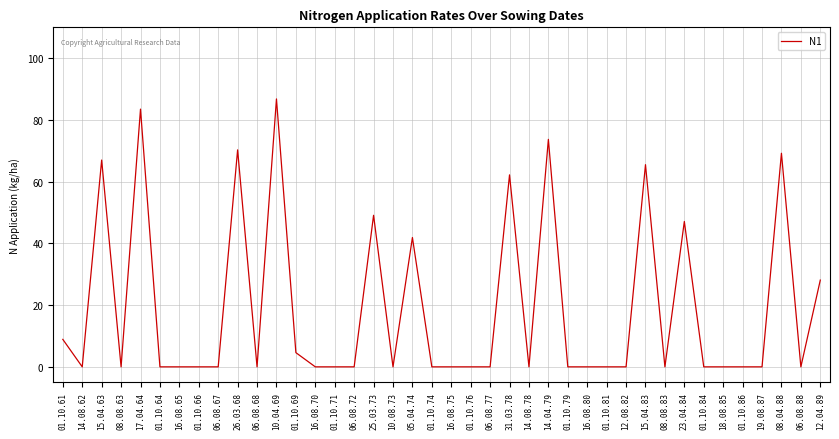

What is the difference between the maximum and minimum values?

86.8